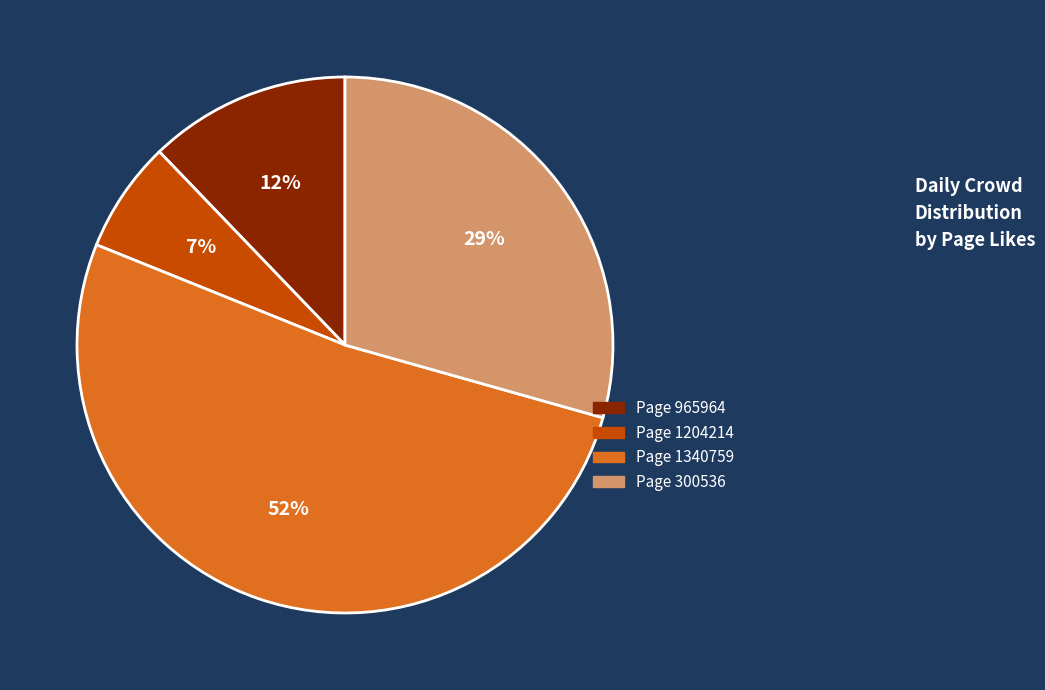

Does any single category account for the majority?

Yes